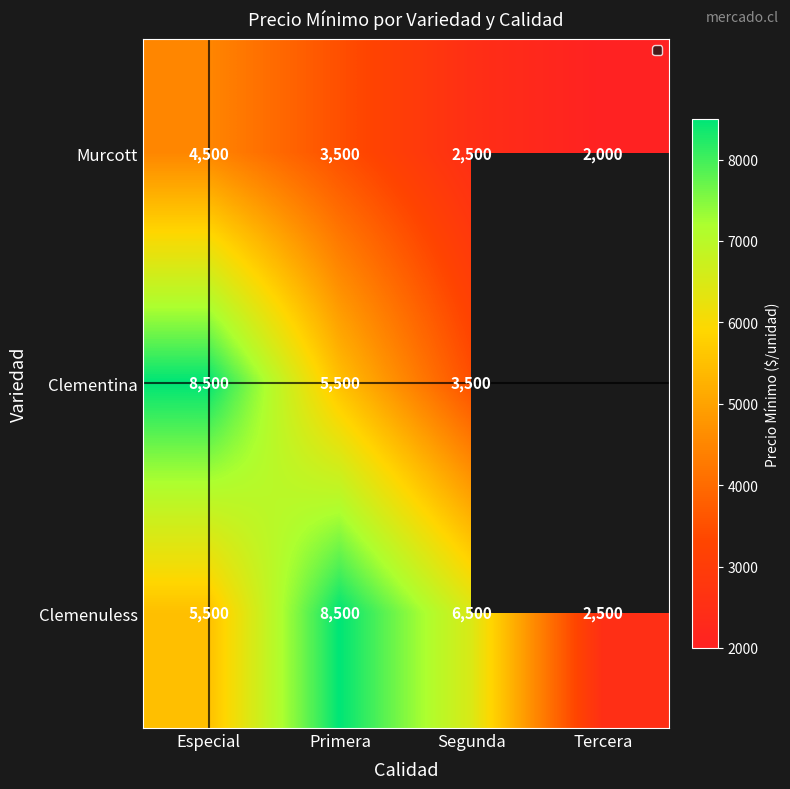

The value of Clemenuless at Tercera is 1474.5. True or false?

False